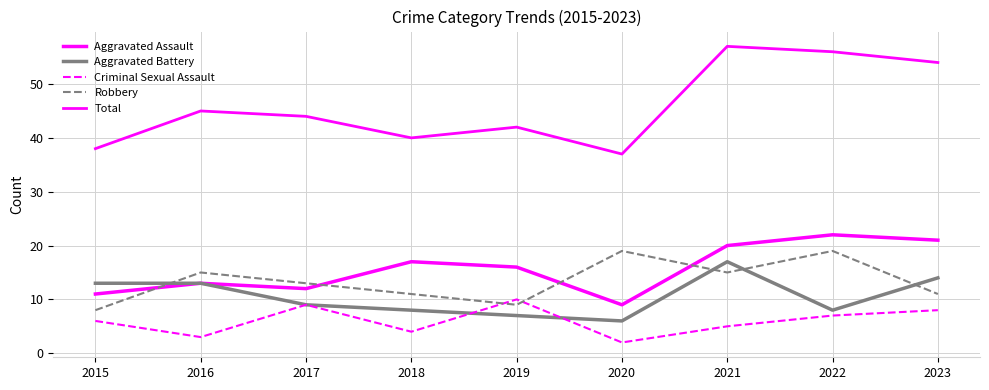

Is the value of Robbery at 2020 greater than the value of Criminal Sexual Assault at 2021?

Yes